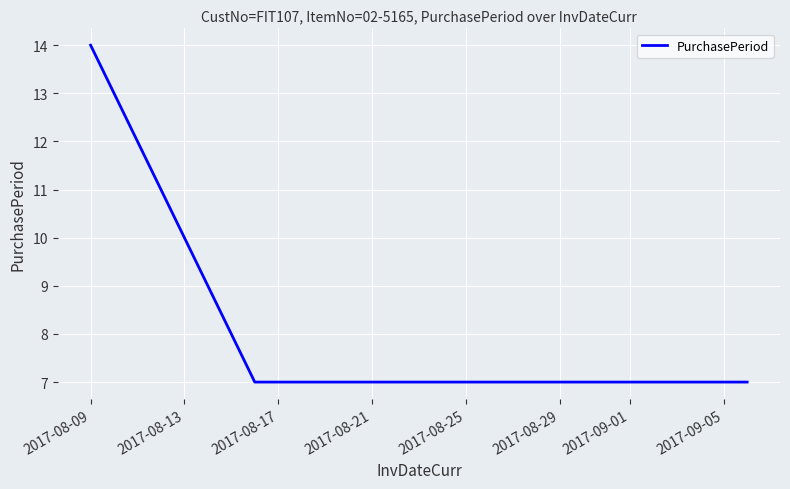

What is the minimum value shown in the chart?

7